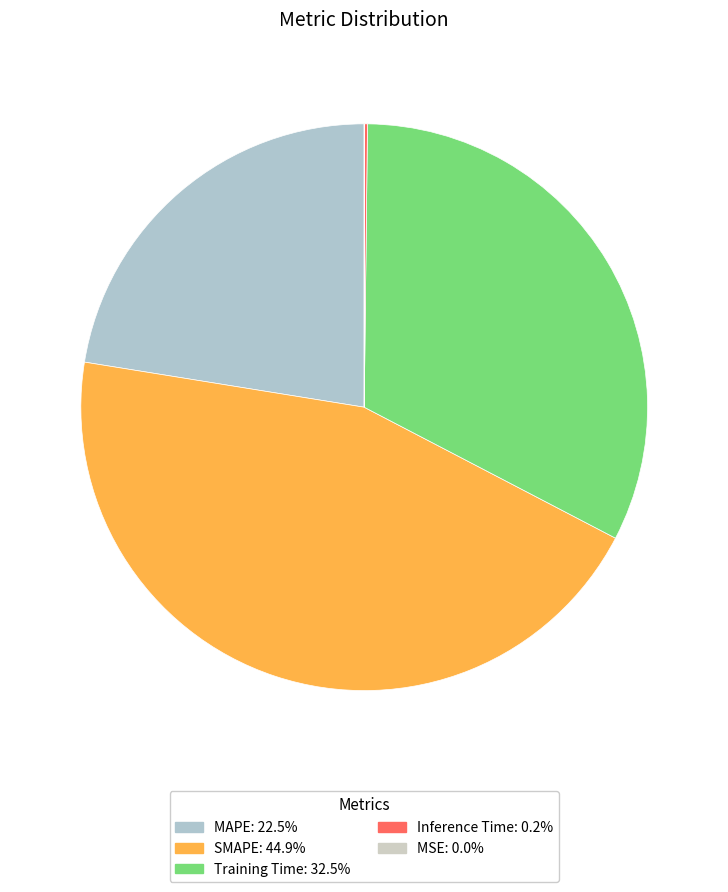

Does any single category account for the majority?

No